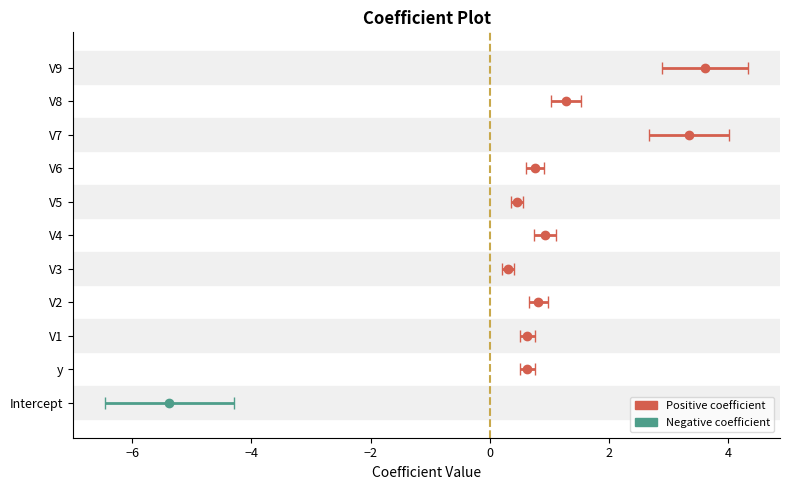

Count the number of data series in this chart.

1